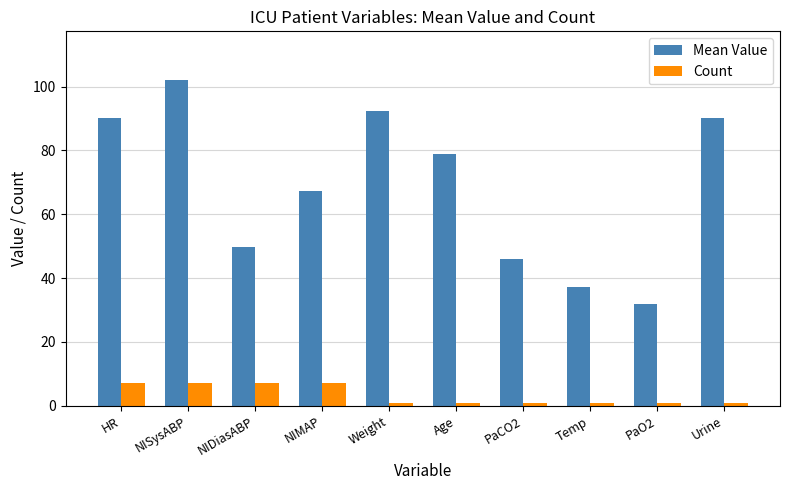

Which series has the largest range (max minus min)?

Mean Value